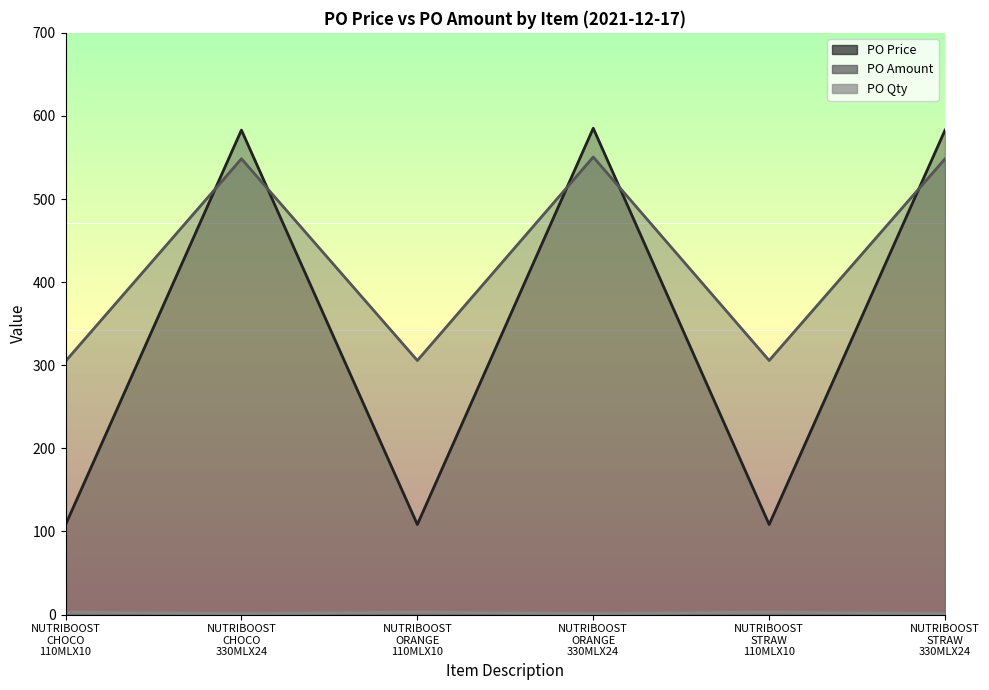

True or false: PO Price and PO Qty intersect in this chart.

False